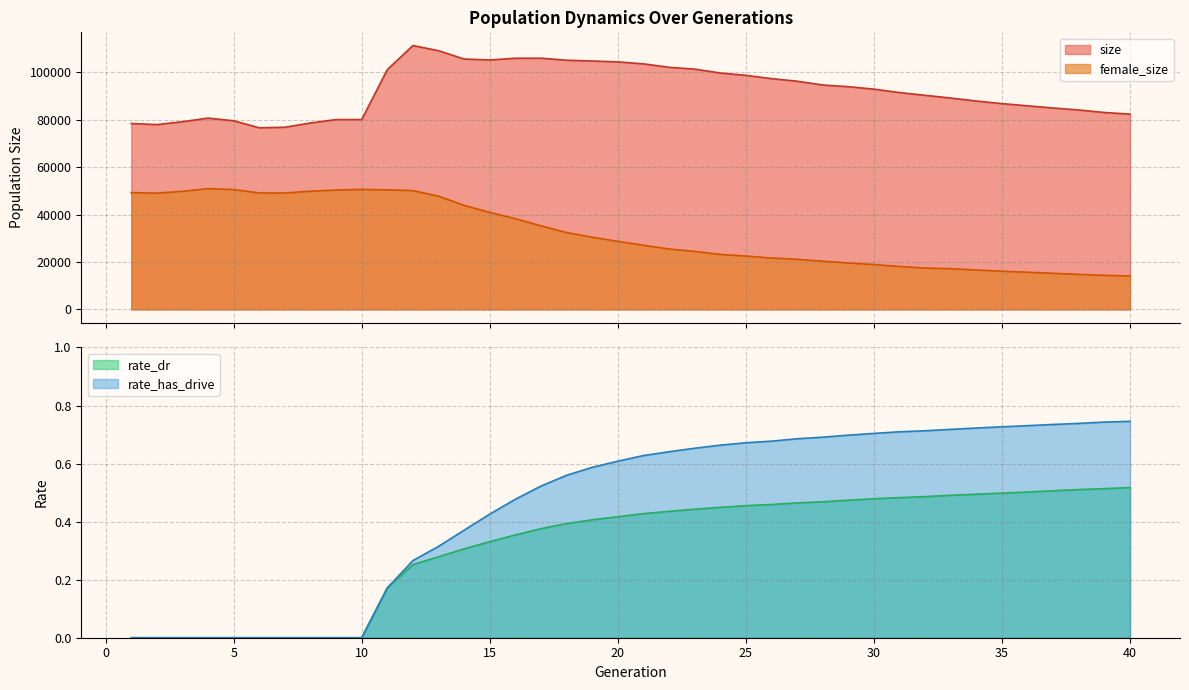

True or false: size and rate_has_drive cross at least once.

False